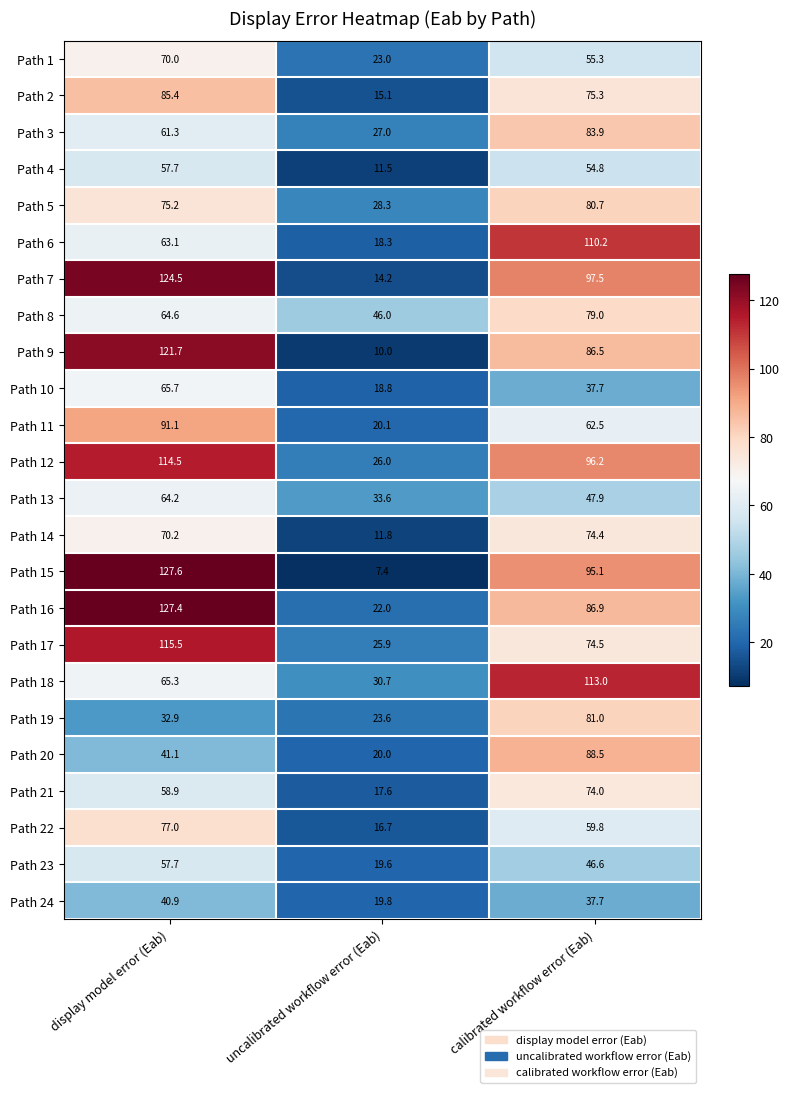

What is the average value of the Path 8 series?

63.2